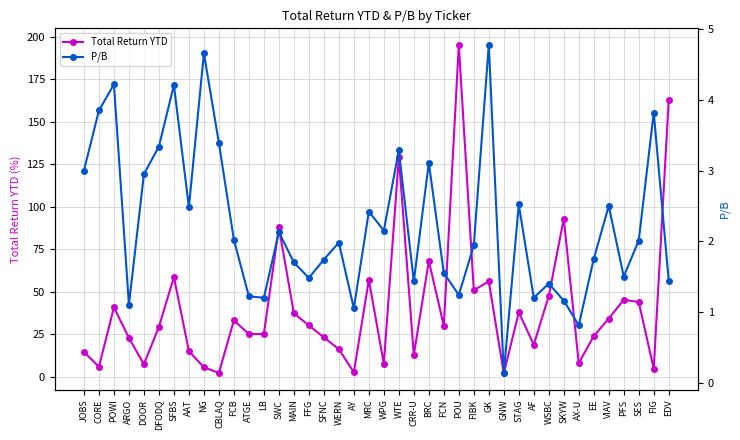

What is the highest value of the P/B series?

4.8